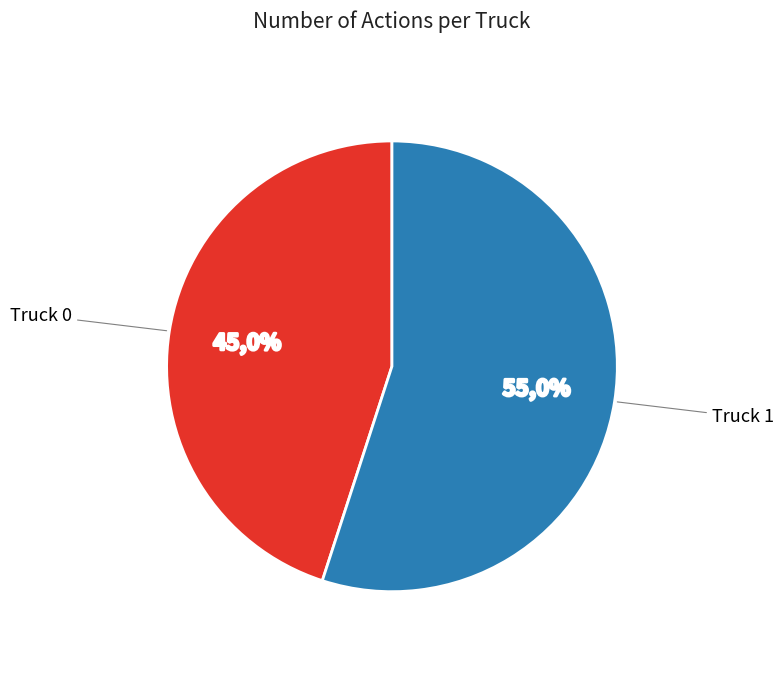

Is there a majority slice in this chart?

Yes